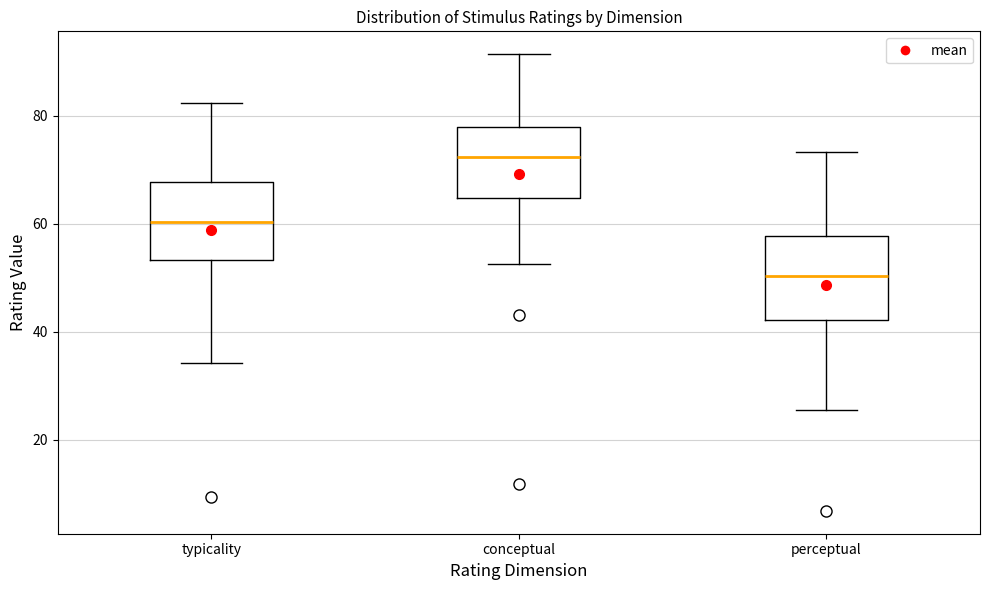

Which box's median line is the highest?

conceptual